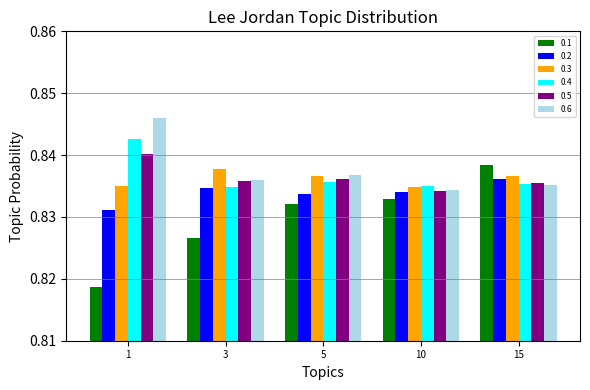

Rank the series at 1 from highest to lowest value.

0.6, 0.4, 0.5, 0.3, 0.2, 0.1